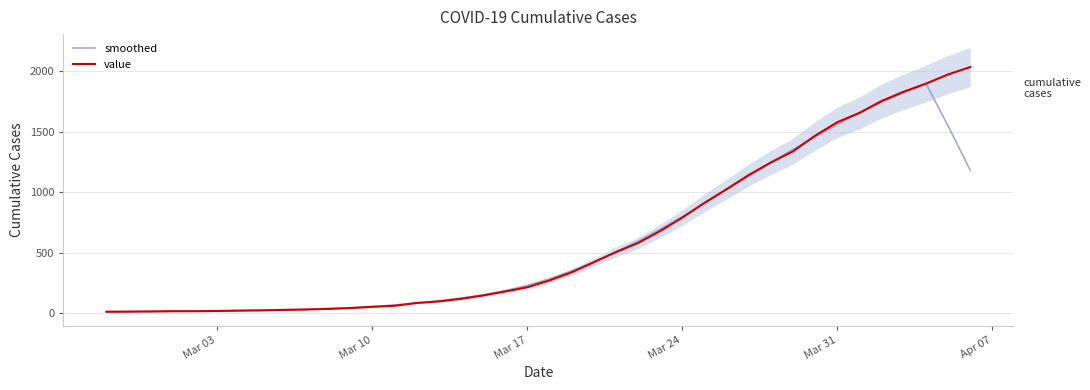

Count the number of categories in the chart.

40